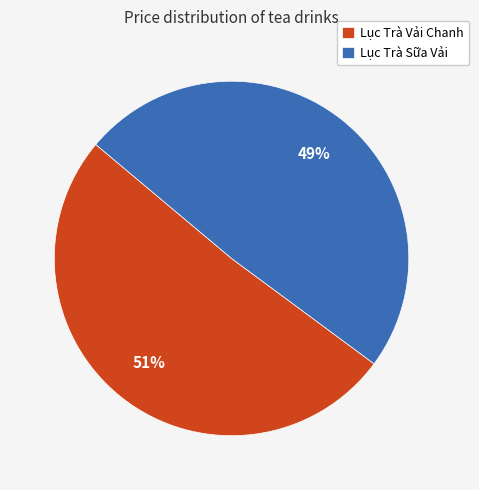

The Lục Trà Sữa Vải slice represents 49% of the pie. True or false?

True